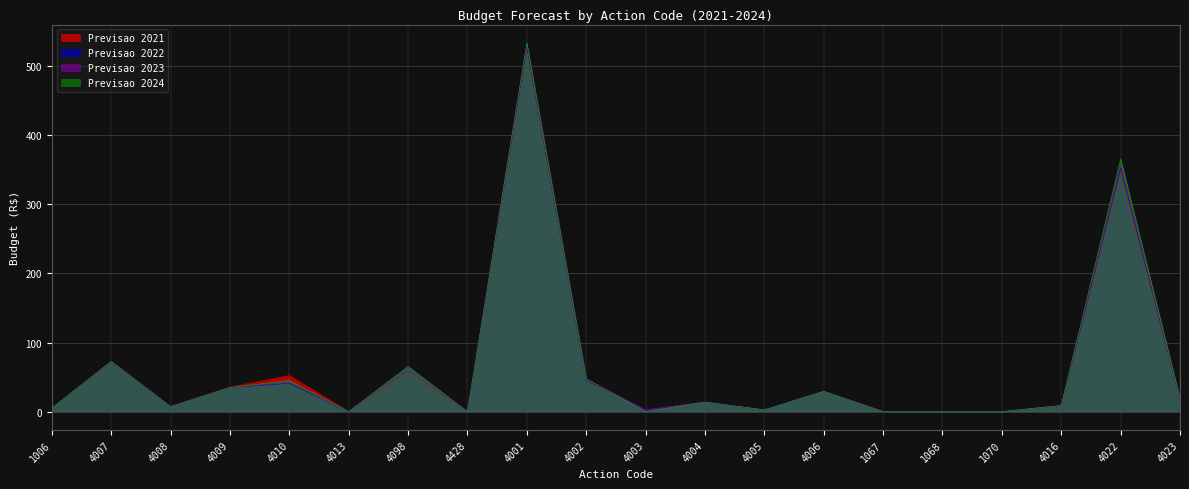

Between 4008 and 1006, which is larger?

4008